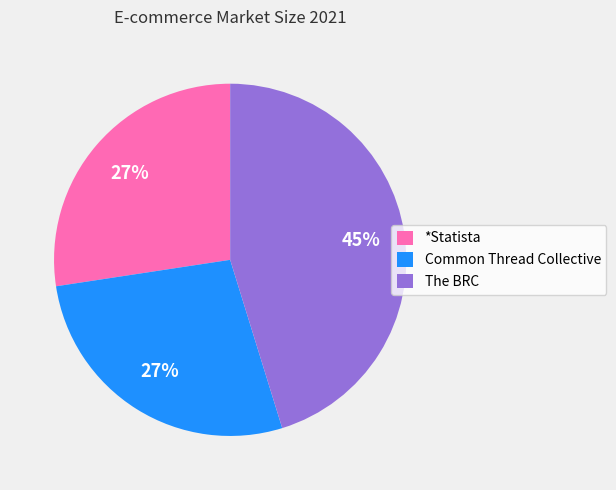

Which slice is the largest?

The BRC